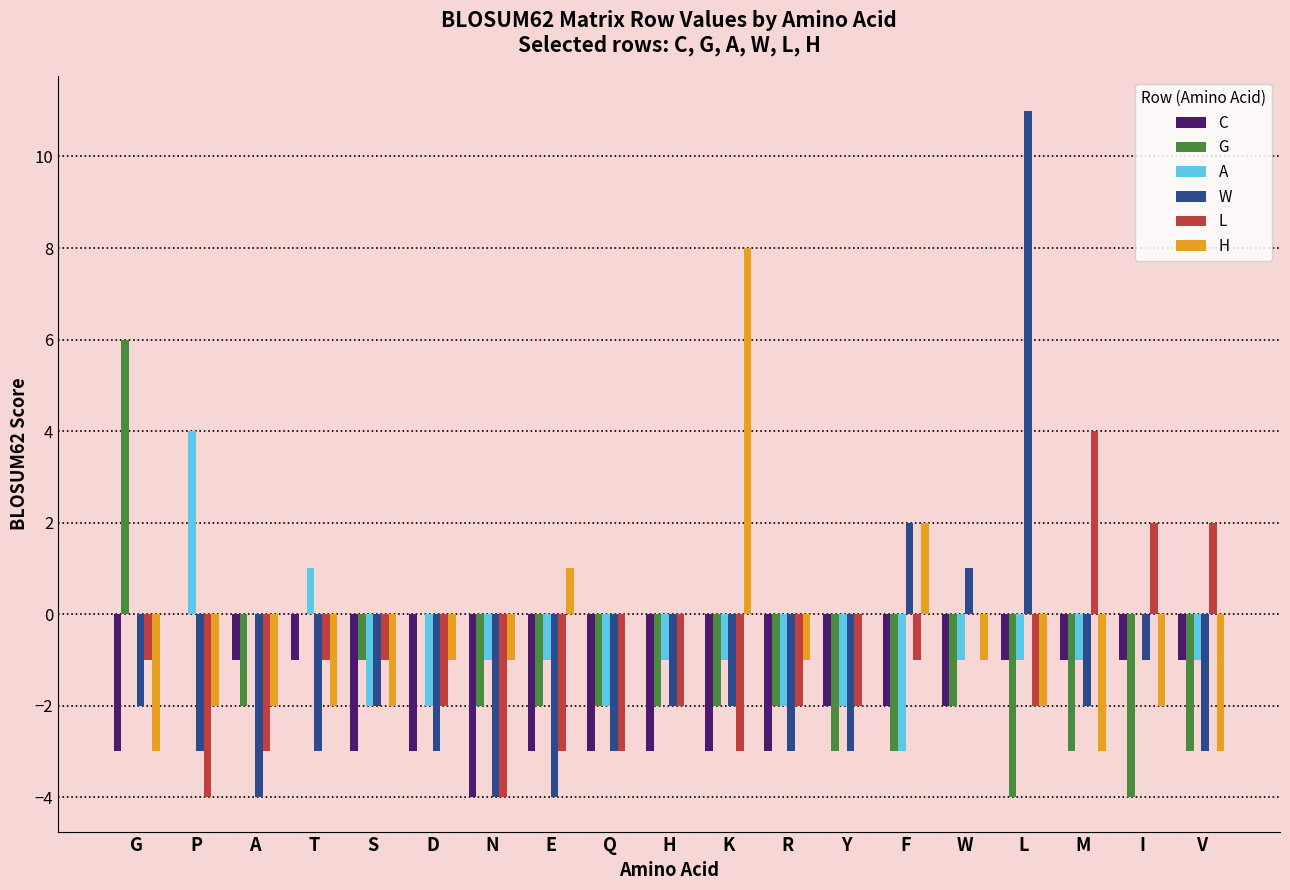

Are the bars horizontal?

No